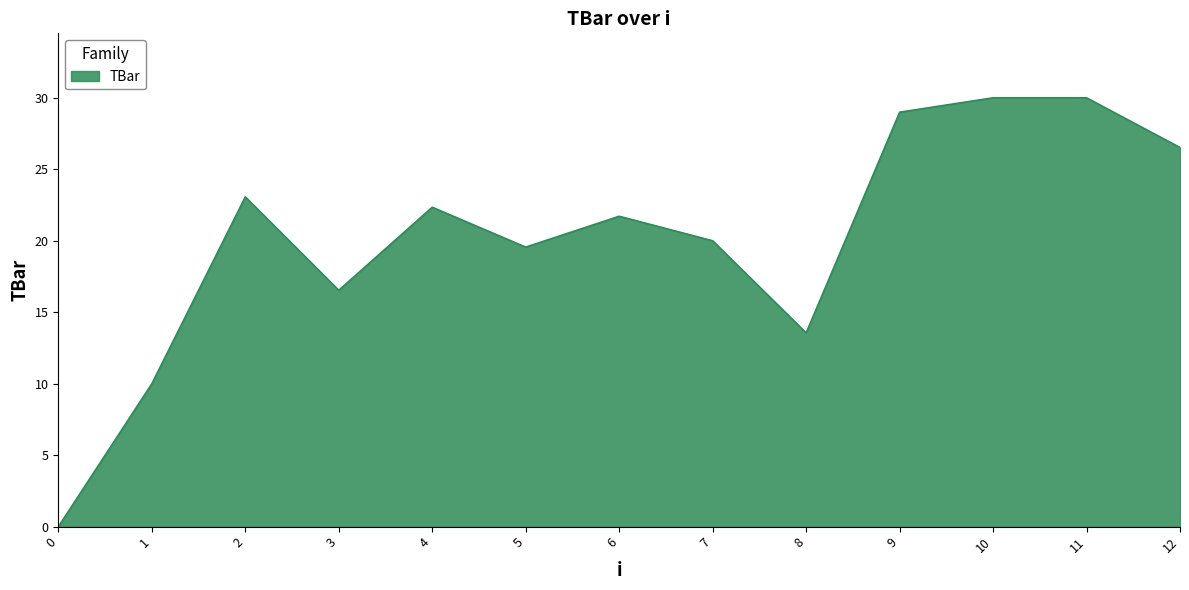

What is the change in value from 0 to 3?

+16.5